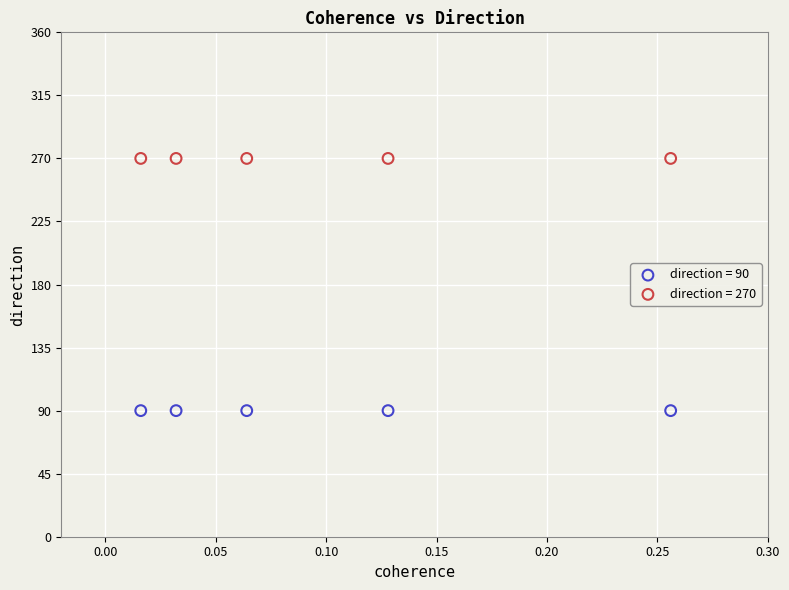

What are all the series names shown in the legend?

direction = 90, direction = 270